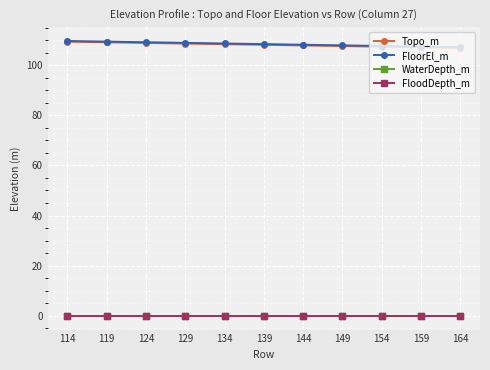

Is this an area chart (filled region under the line)?

No